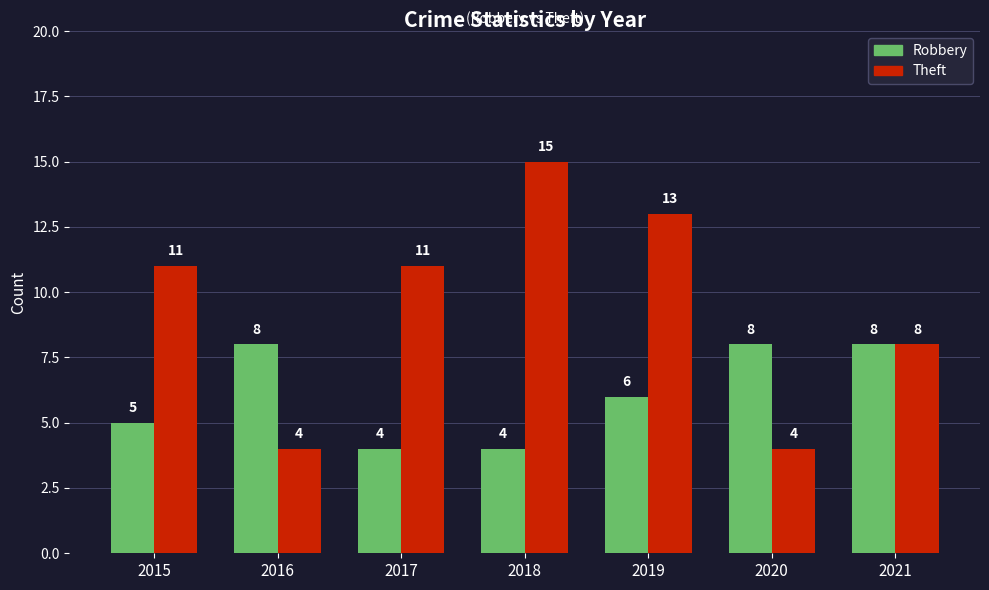

What is the maximum value shown in the chart?

15